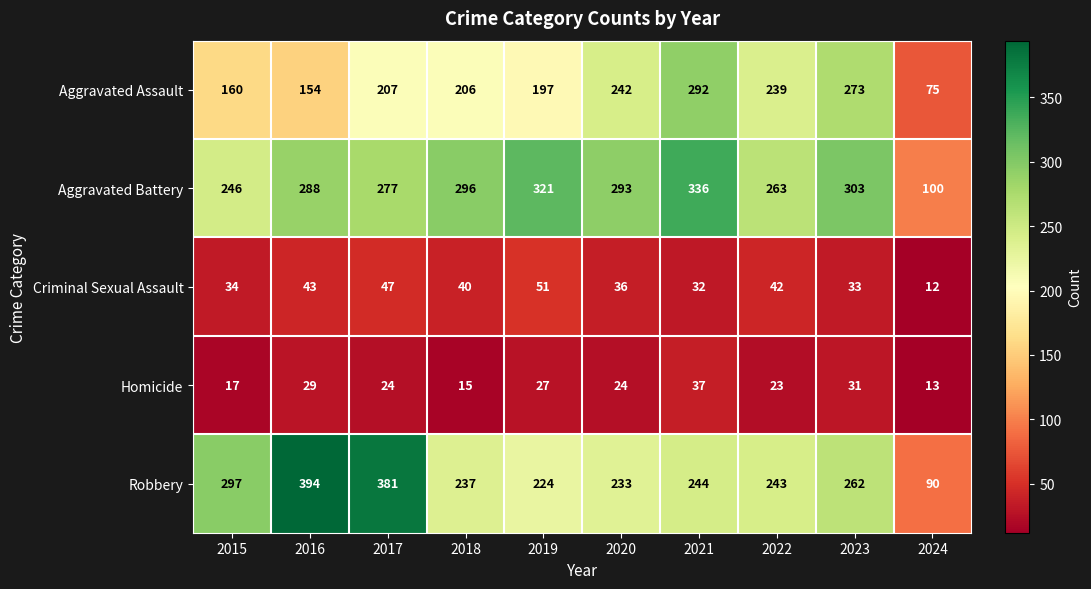

The value of Robbery at 2024 is 90. True or false?

True